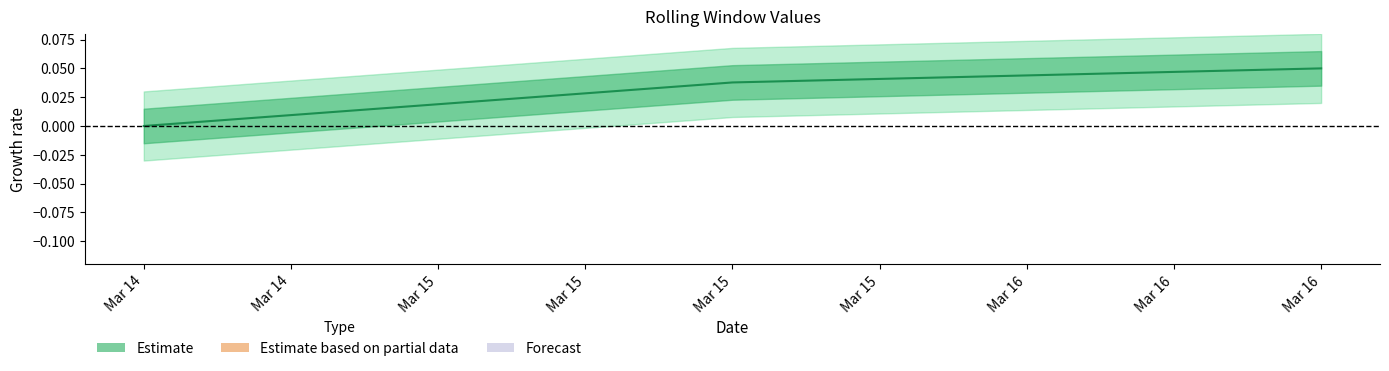

Reading right to left, transcribe all the data shown in this chart.

0.1	0.0	0.0